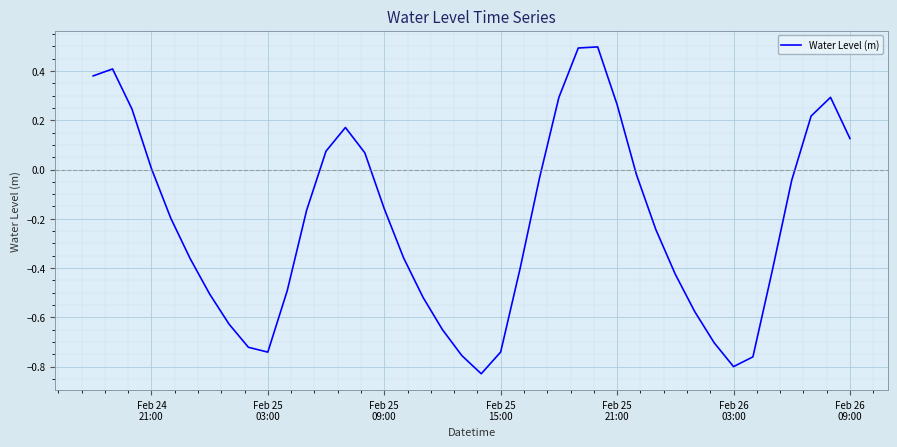

What is the difference between the maximum and minimum values?

1.3